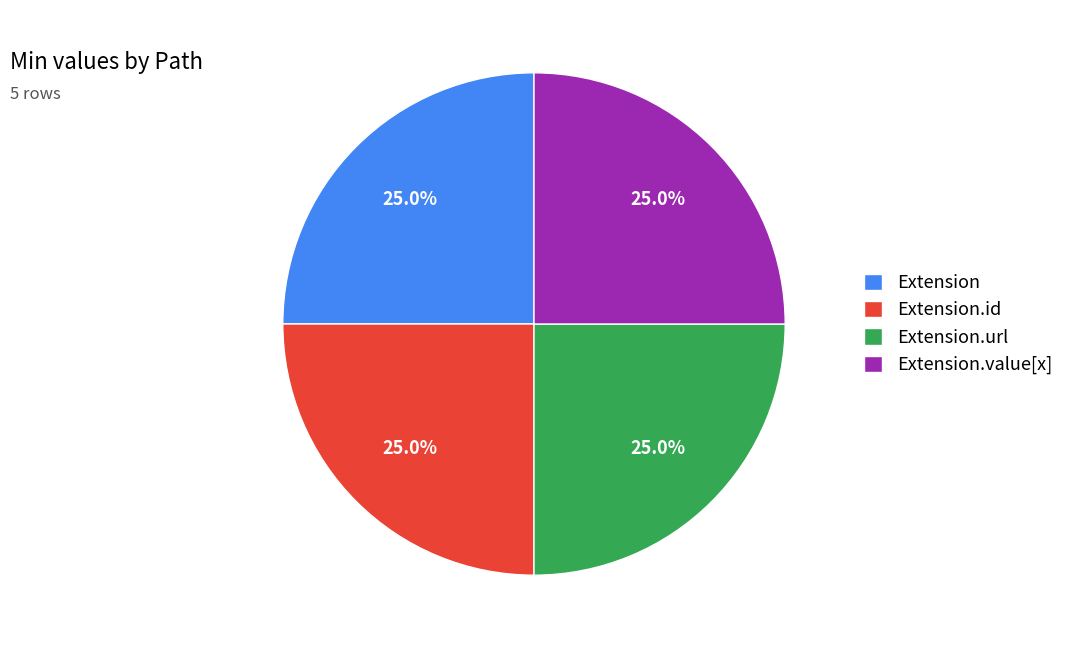

What portion of the pie excludes Extension.url?

75.0%